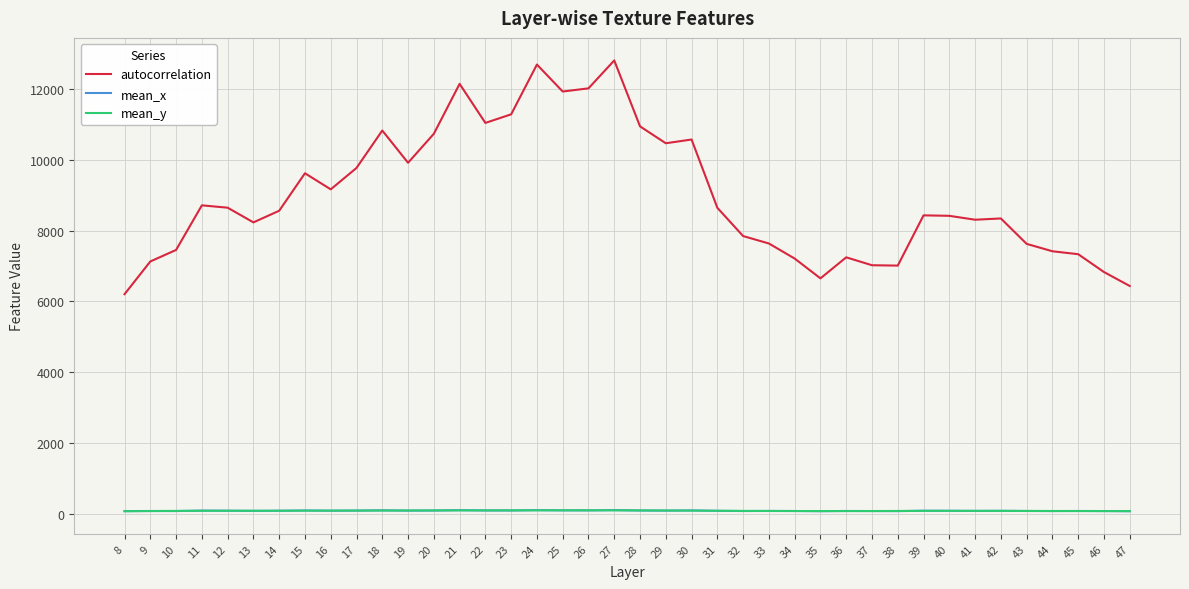

True or false: autocorrelation and mean_x cross at least once.

False